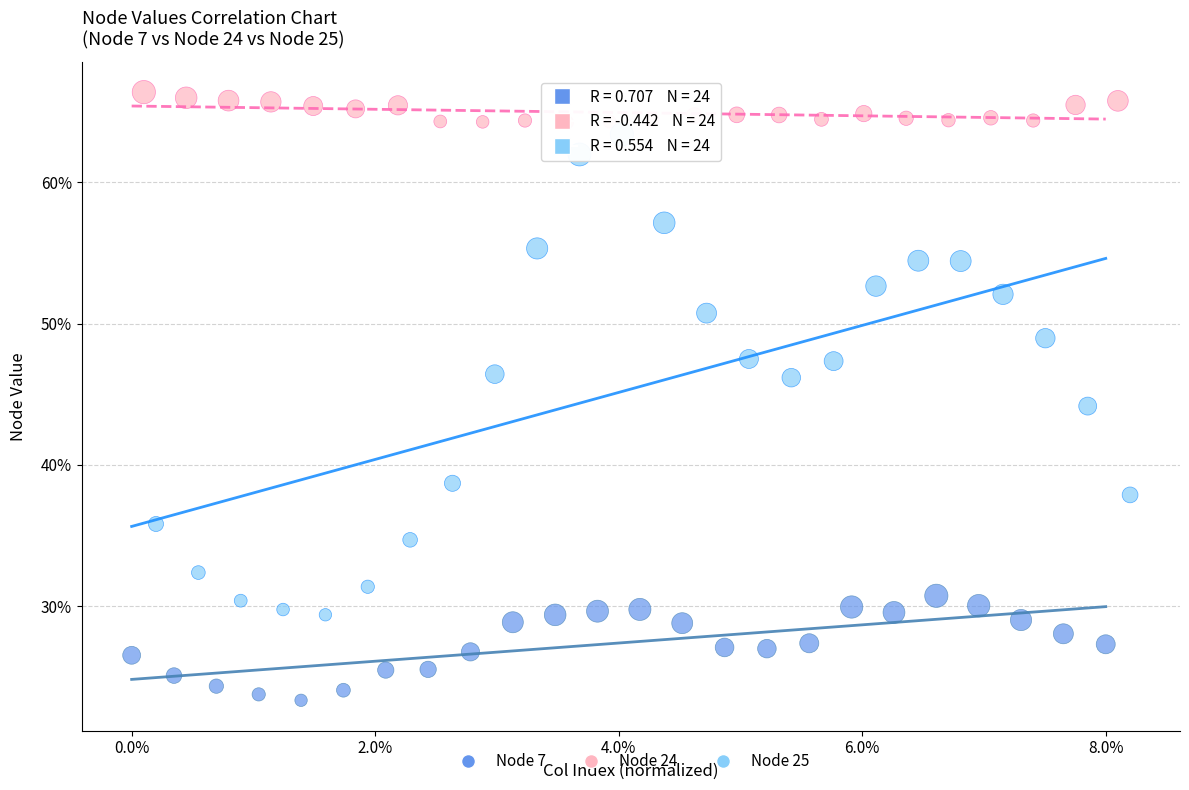

Which series reaches the maximum Y coordinate?

Node 24